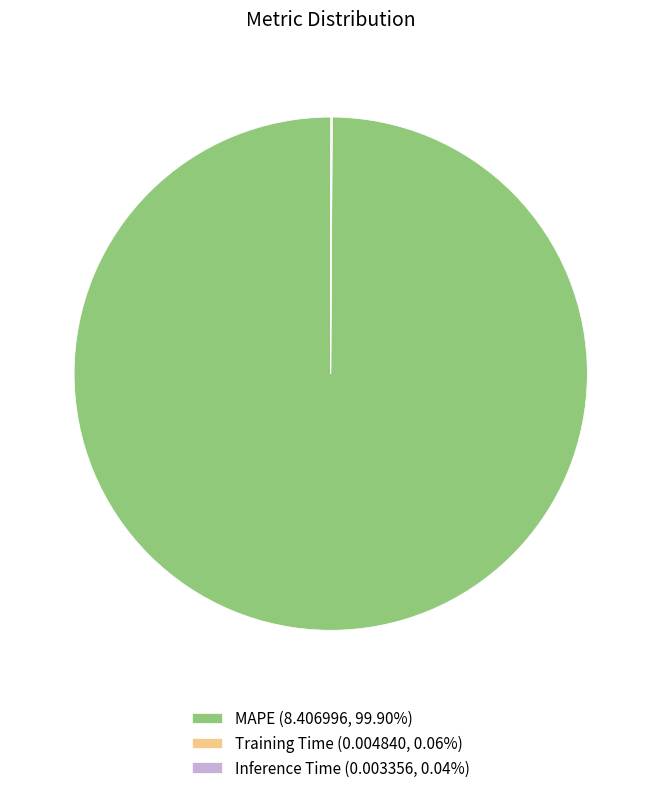

Is there any slice that represents more than half of the pie?

Yes